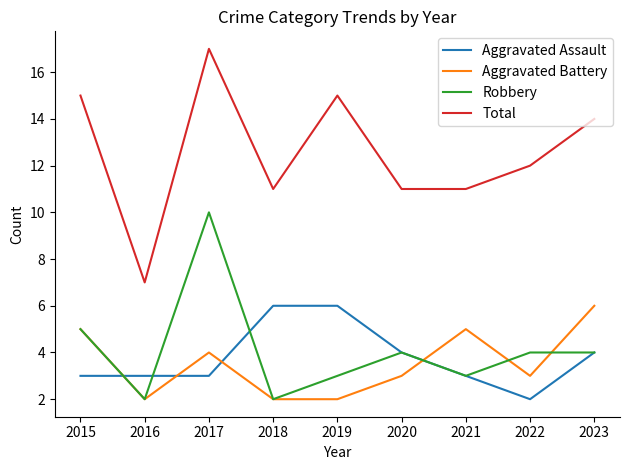

True or false: Total and Aggravated Battery intersect in this chart.

False